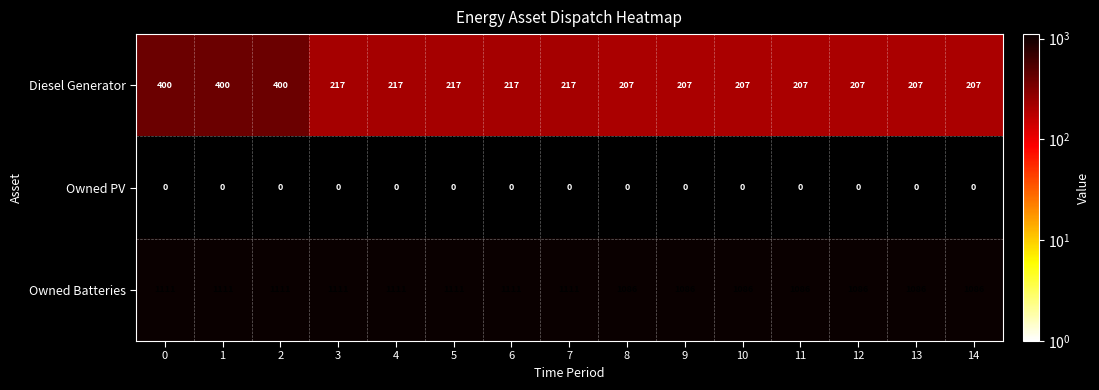

What is the average value of the Diesel Generator series?

249